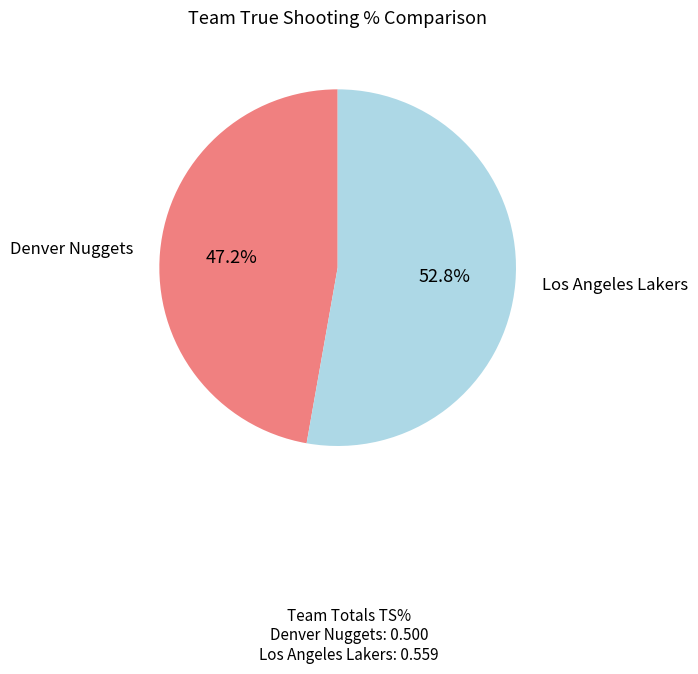

Is there any slice that represents more than half of the pie?

Yes